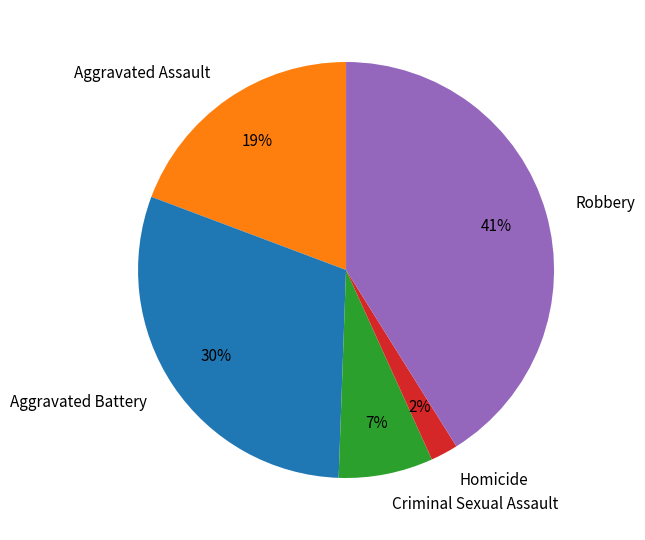

To the nearest percent, what is the average slice percentage?

20%